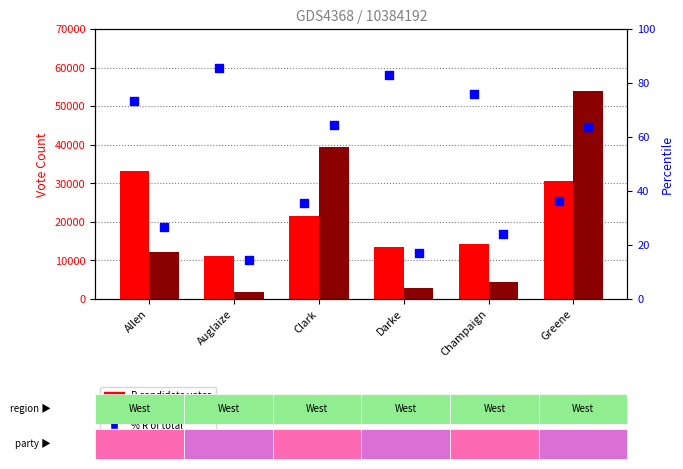

At how many categories does at least one series exceed 26429?

3